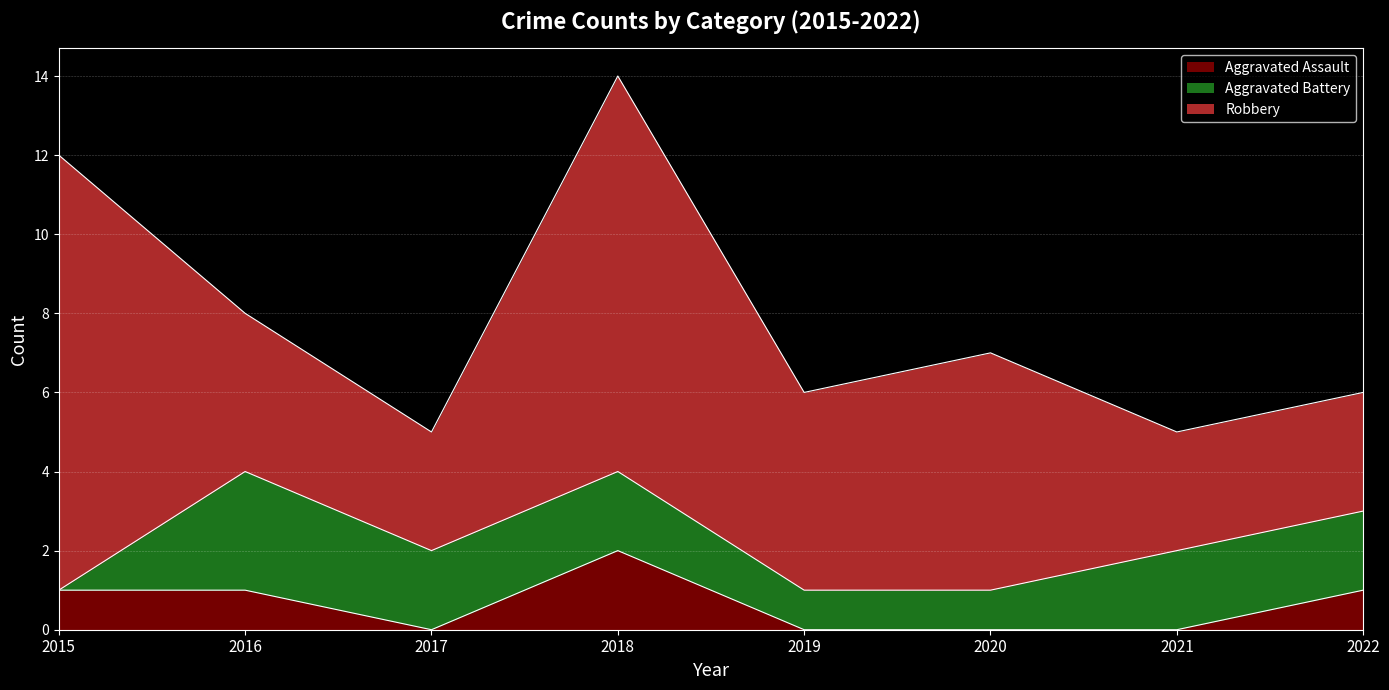

What is the value of the Aggravated Battery point at the 8th from the left?

2